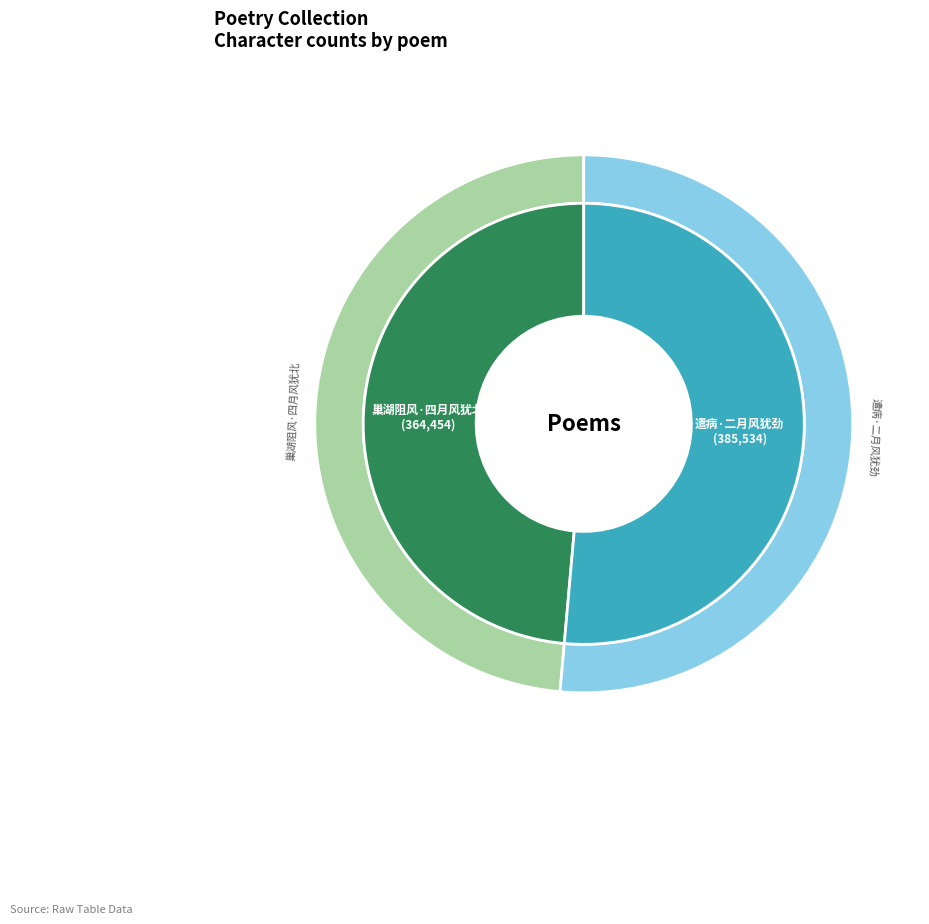

How many segments does this pie chart have?

2